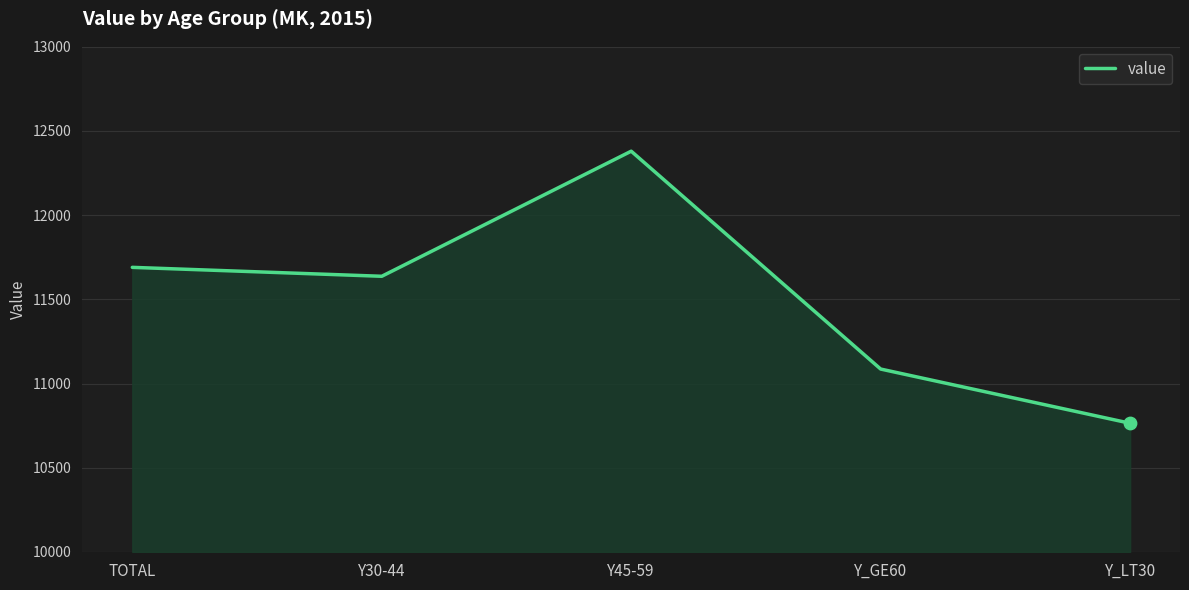

Which has a higher value, TOTAL or Y_GE60?

TOTAL